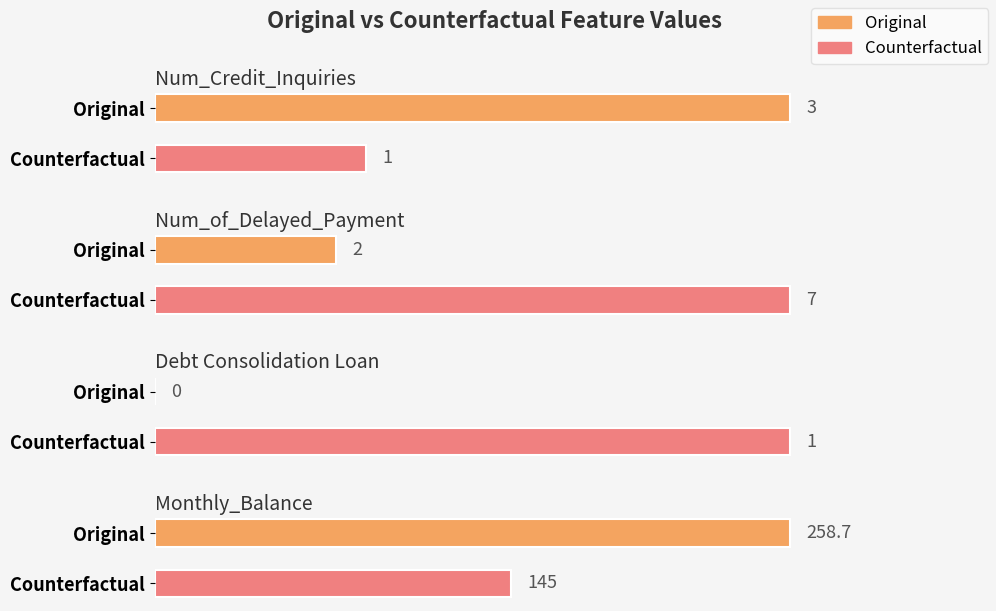

What is the label of the 3rd bar from the right?

Num_of_Delayed_Payment